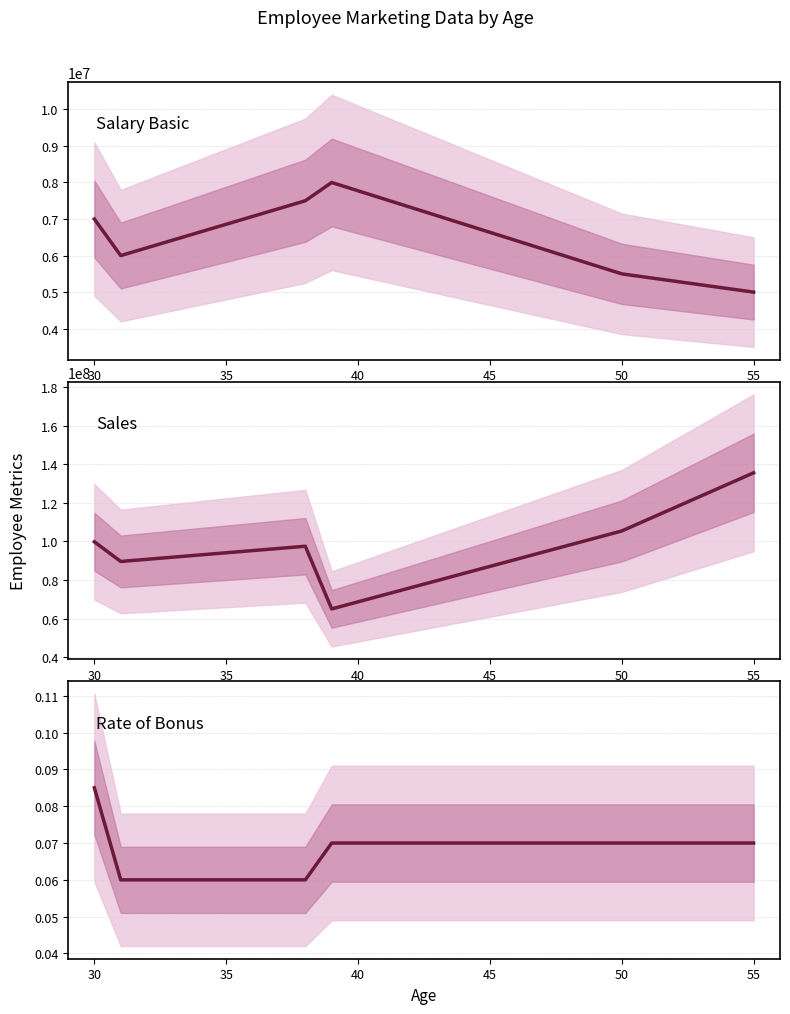

How many lines are shown in the chart?

3